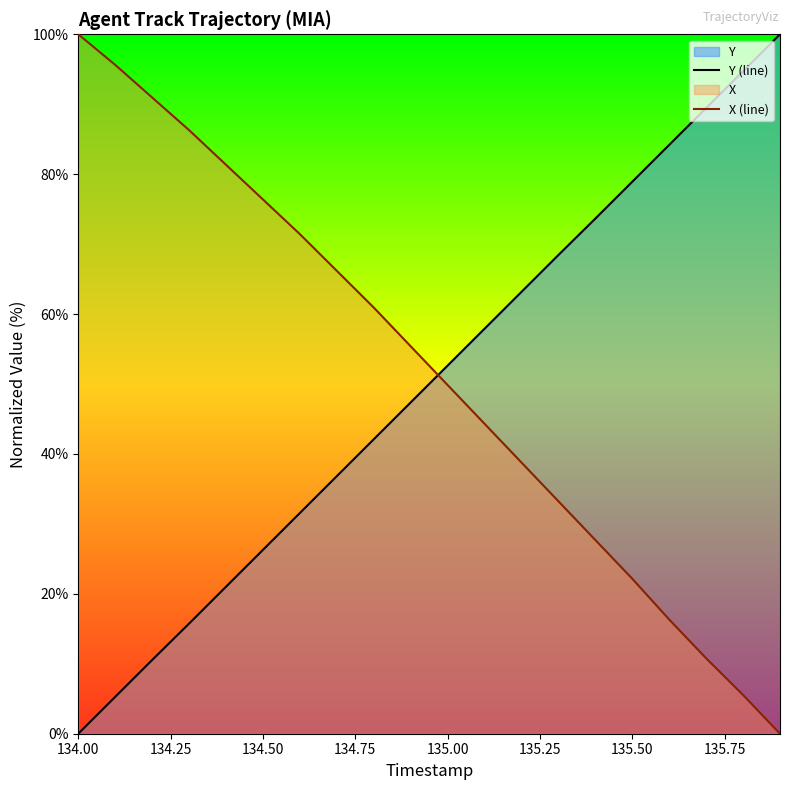

At how many categories does at least one series exceed 71?

13